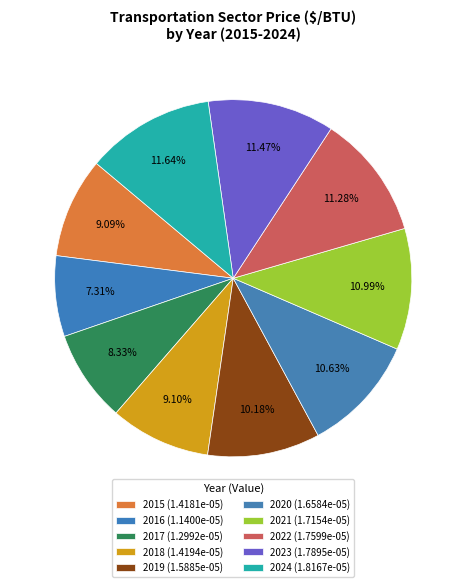

Is it true that 2023 is 11% of the pie?

True